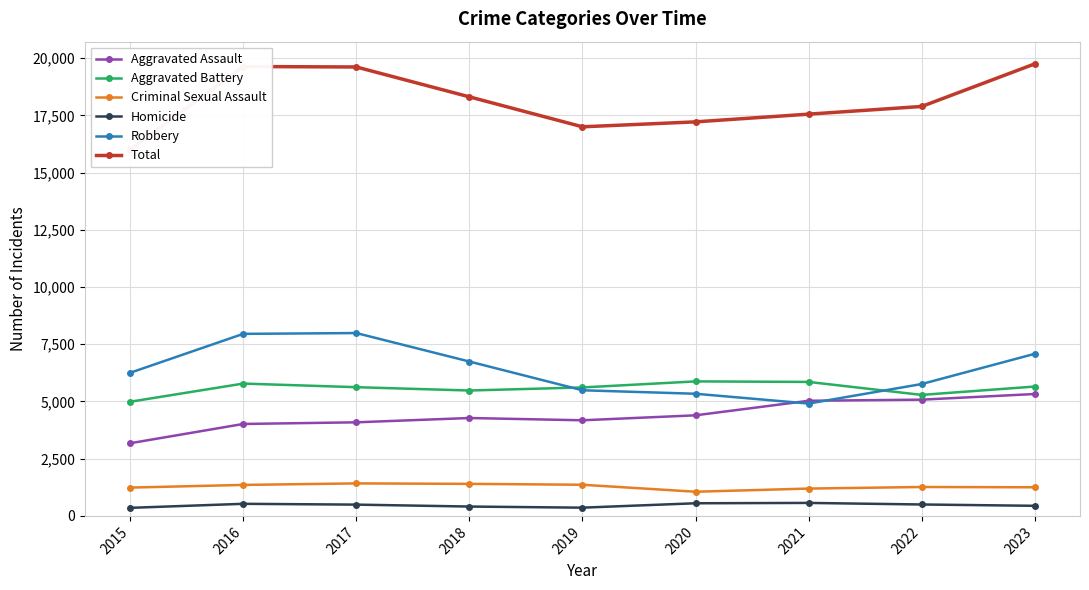

What is the sum of the Homicide values at 2017 and 2022?

992